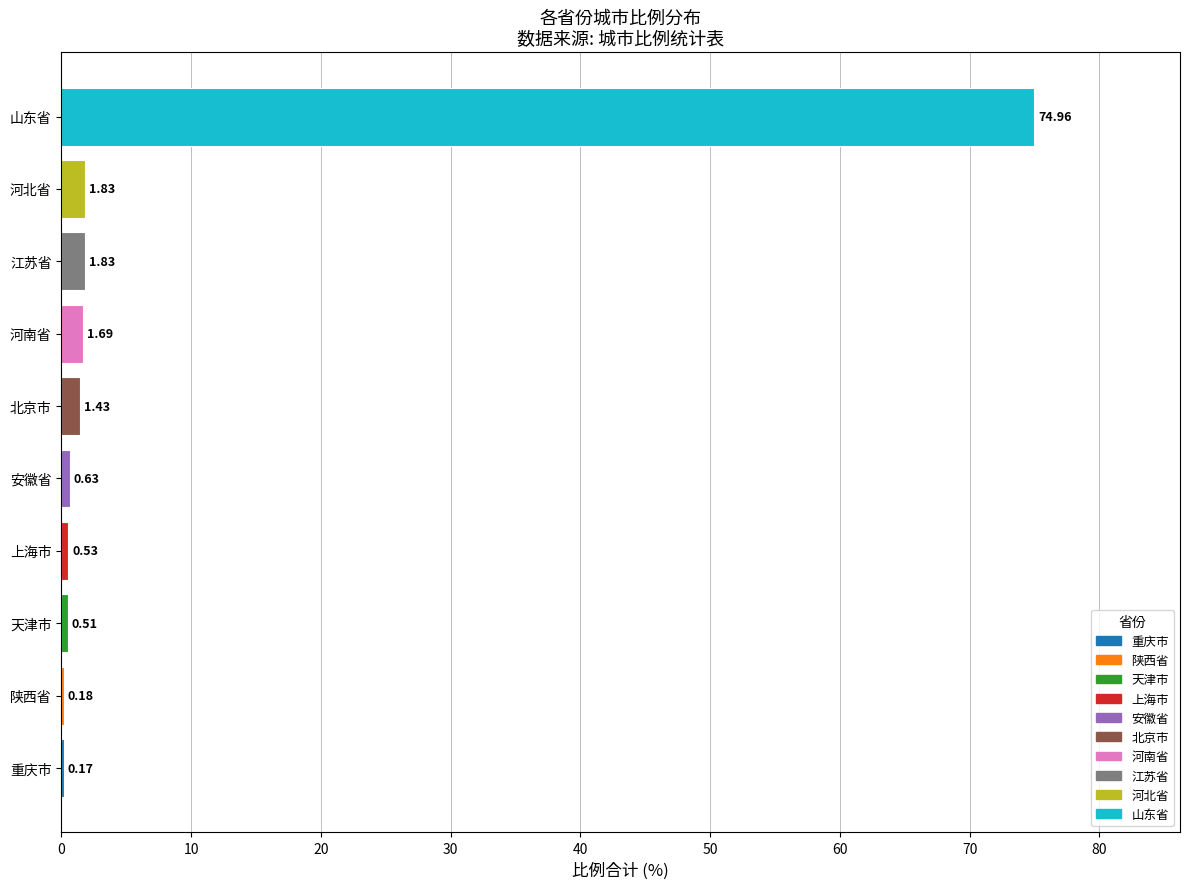

What is the sum of all values?

83.8